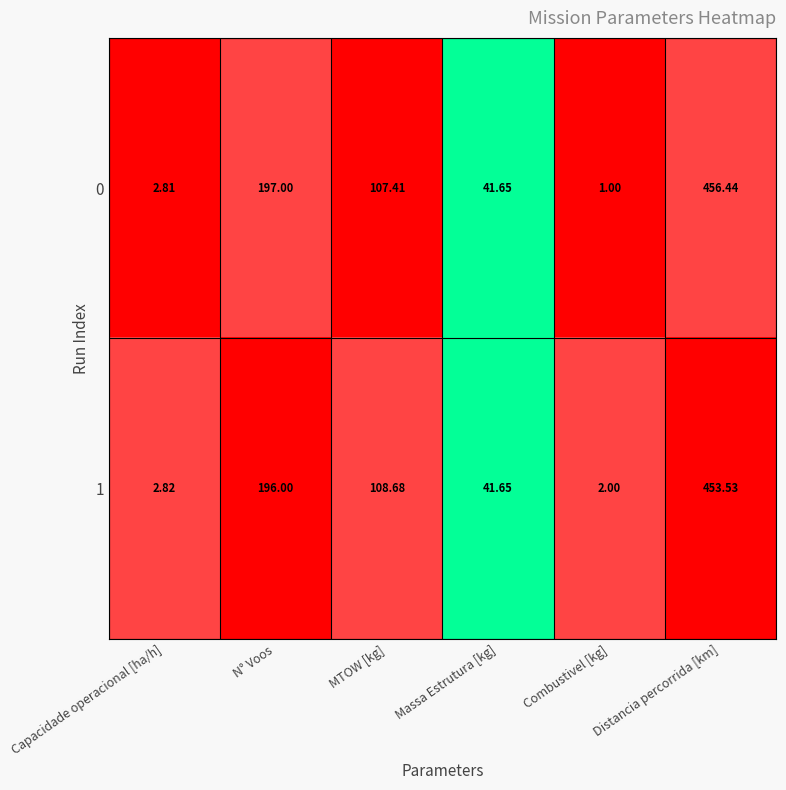

At which category is the sum across all series the highest?

Distancia percorrida [km]